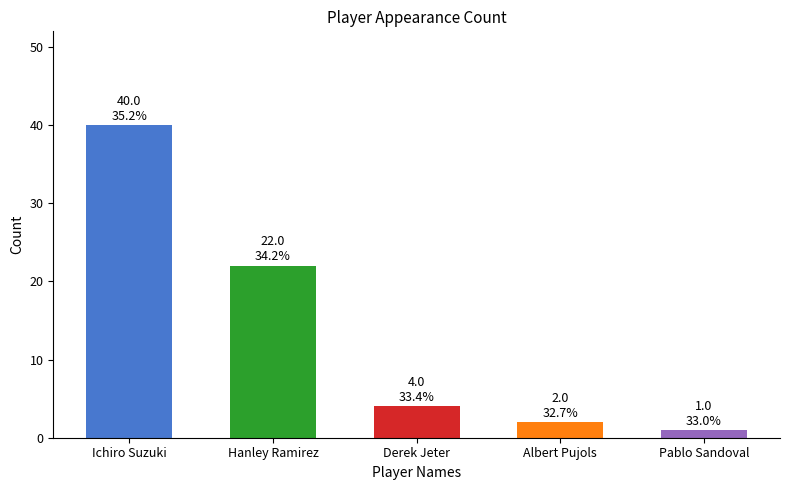

What is the maximum value shown in the chart?

40